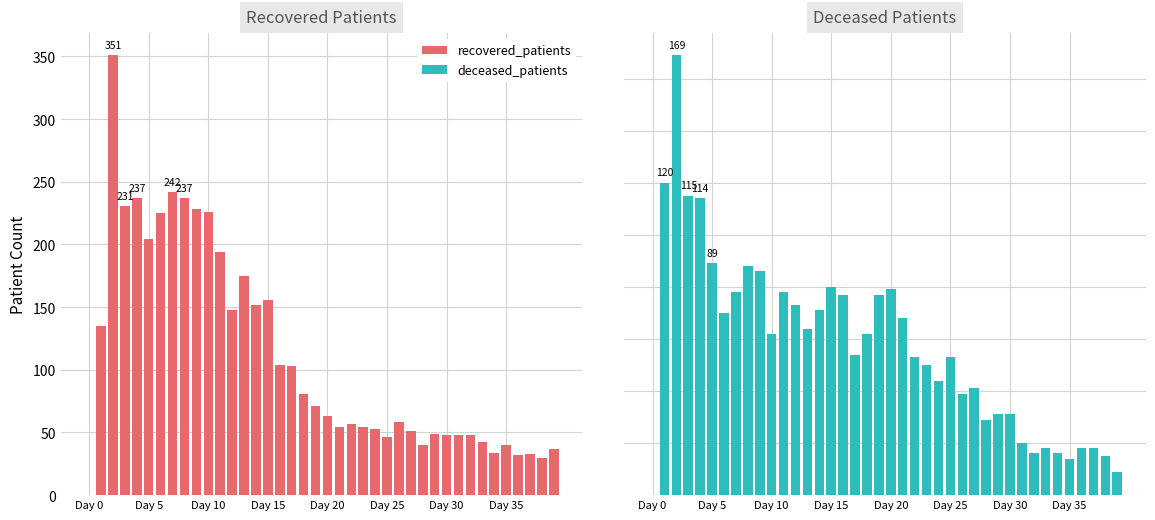

Rank the series by their average value, from highest to lowest.

recovered_patients, deceased_patients